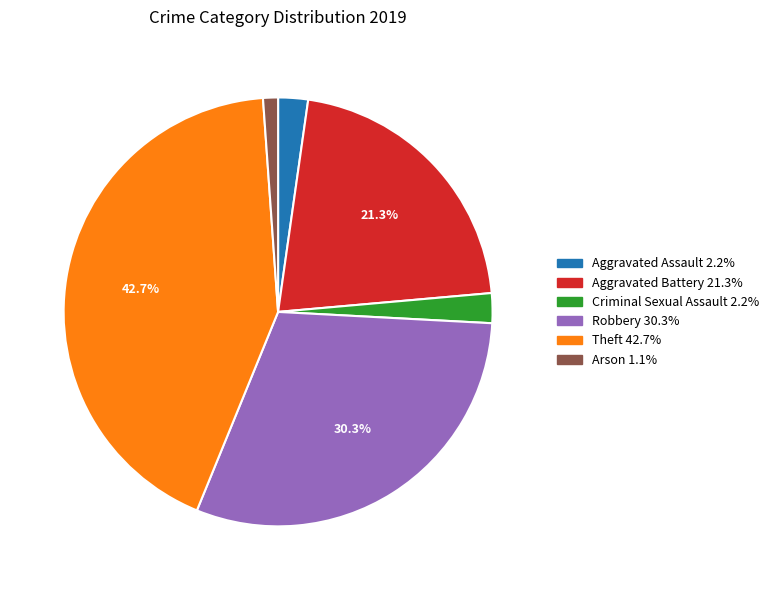

True or false: Robbery accounts for 30% of the total.

True